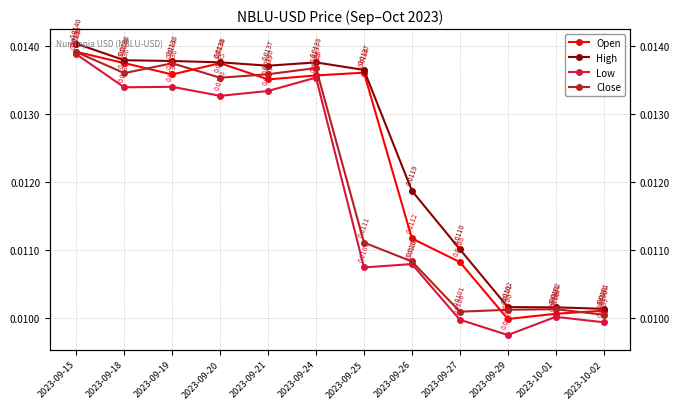

Where is Low nearest to the value 0?

2023-09-29